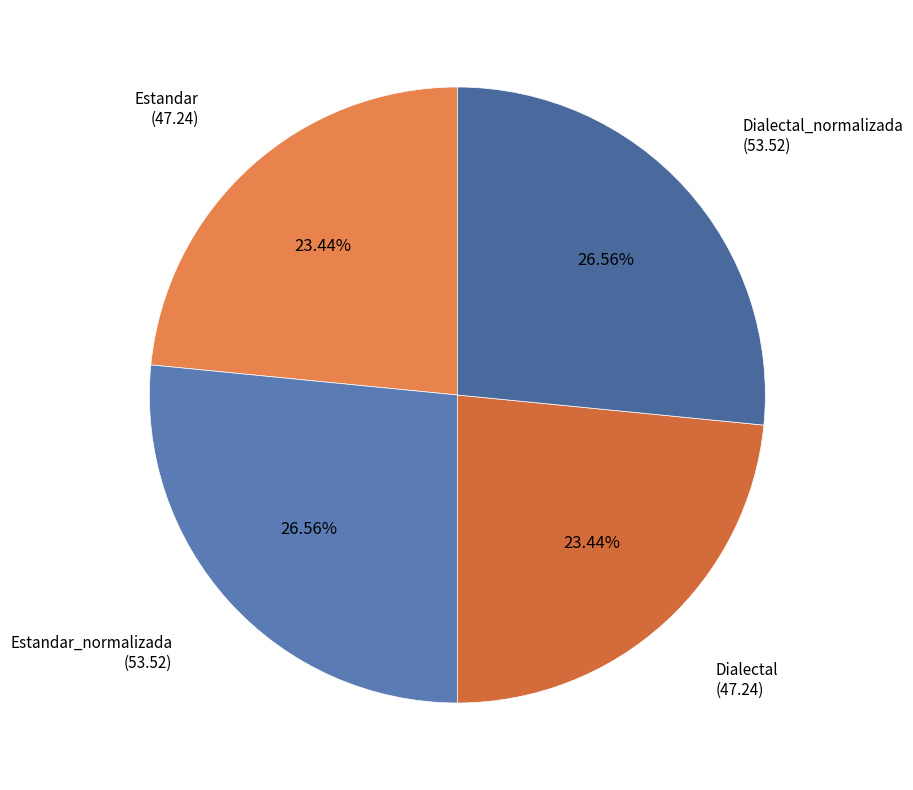

To the nearest percent, what is the difference between the largest and smallest slice percentages?

3%